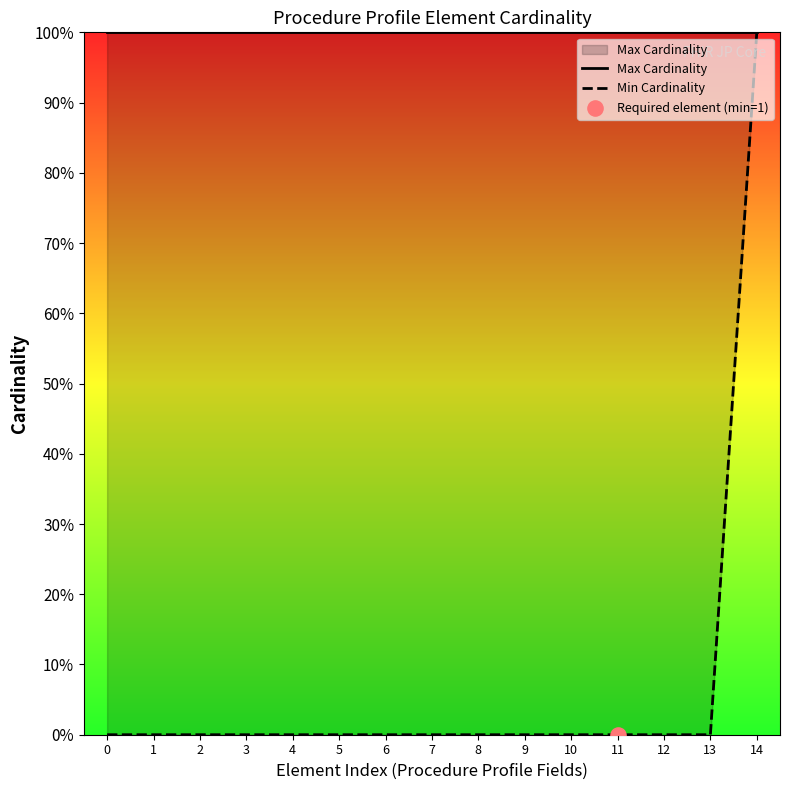

Which series has the largest total across all categories?

Max Cardinality